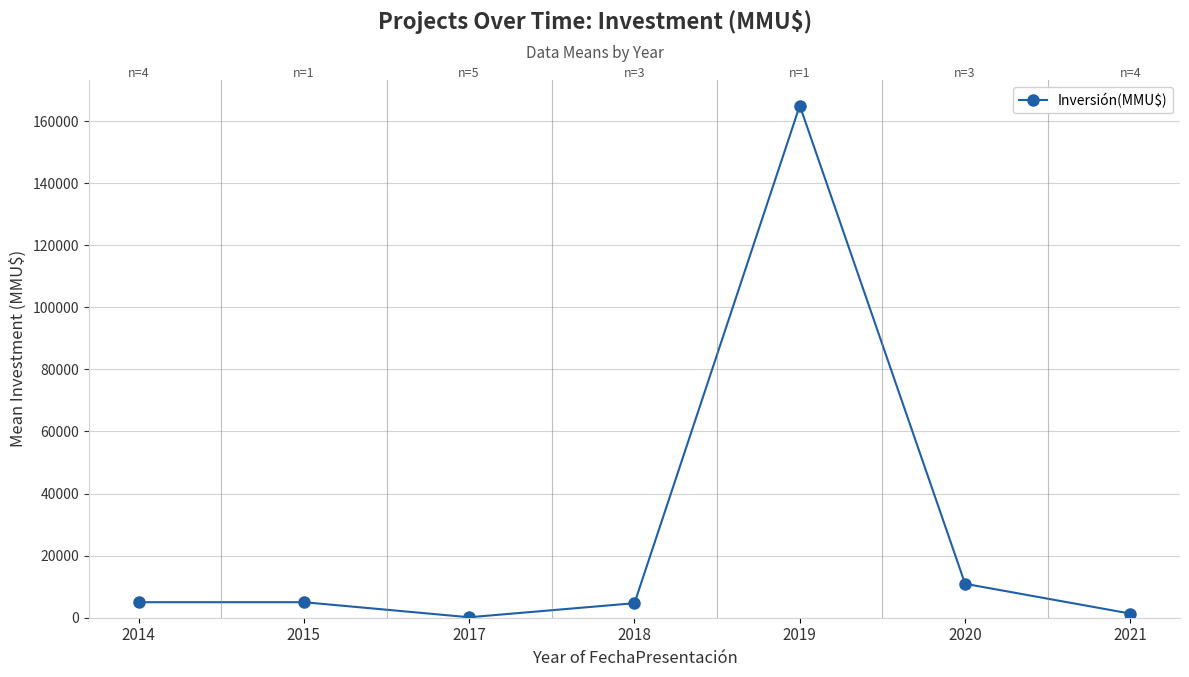

Is it true that the value at 2015 is 5000.0?

True